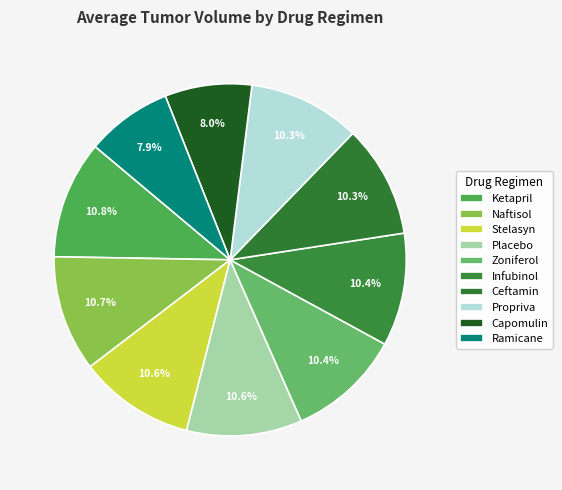

How many slices are in this pie chart?

10